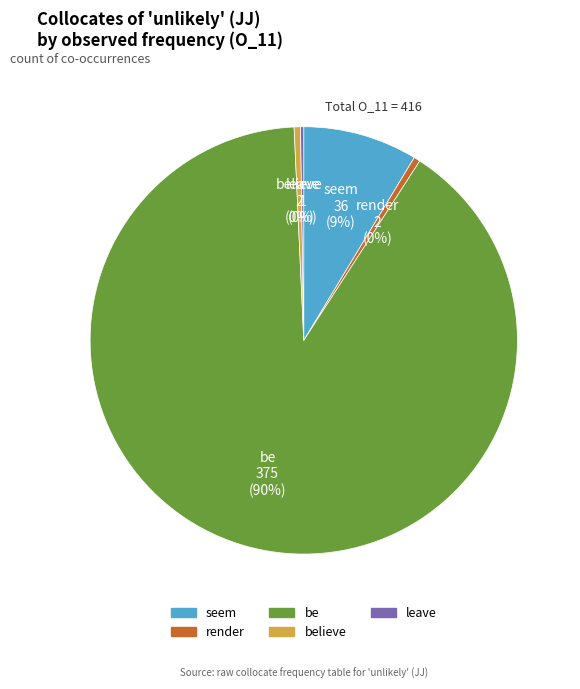

Is there a majority slice in this chart?

Yes